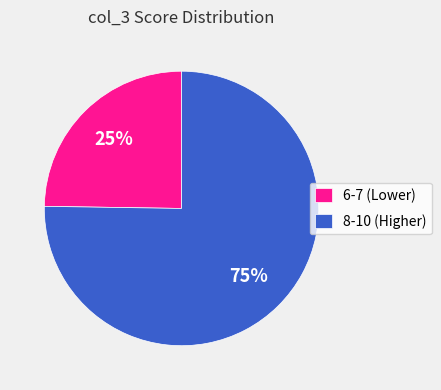

Count the number of slices in the pie.

2